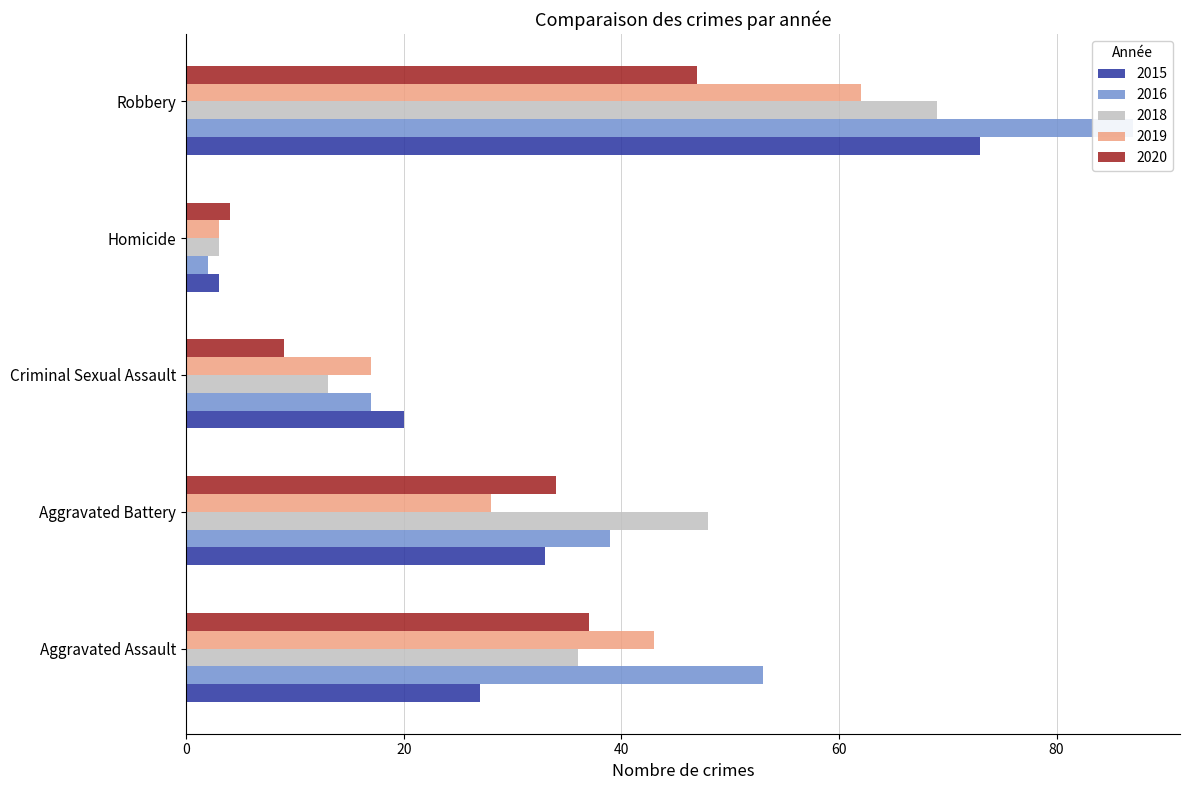

Is the value of 2016 at Aggravated Battery greater than the value of 2020 at Homicide?

Yes